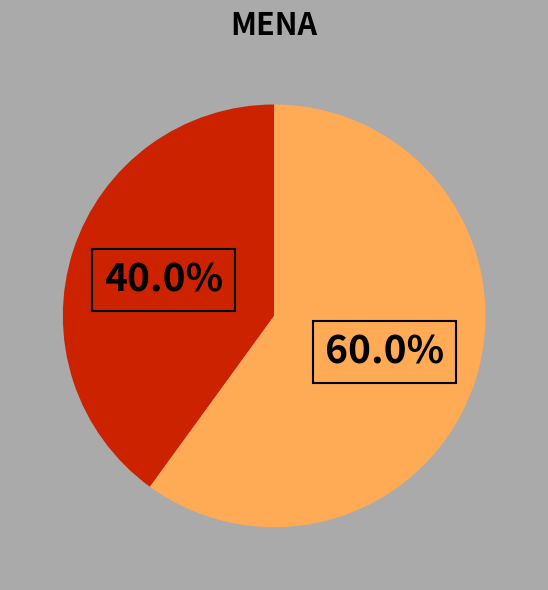

To the nearest percent, what is the difference between the largest and smallest slice percentages?

20%